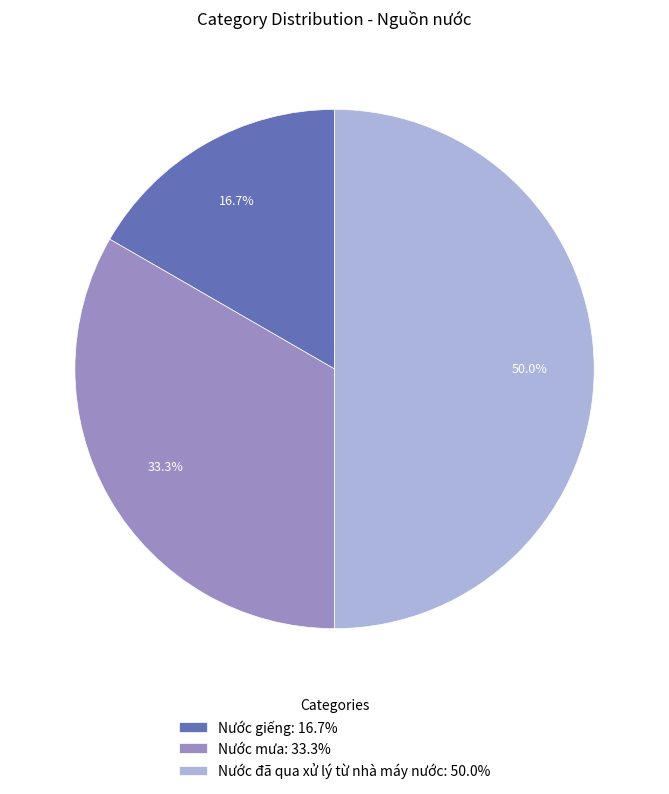

Does Nước mưa: 33.3% account for over 50% of the chart?

No